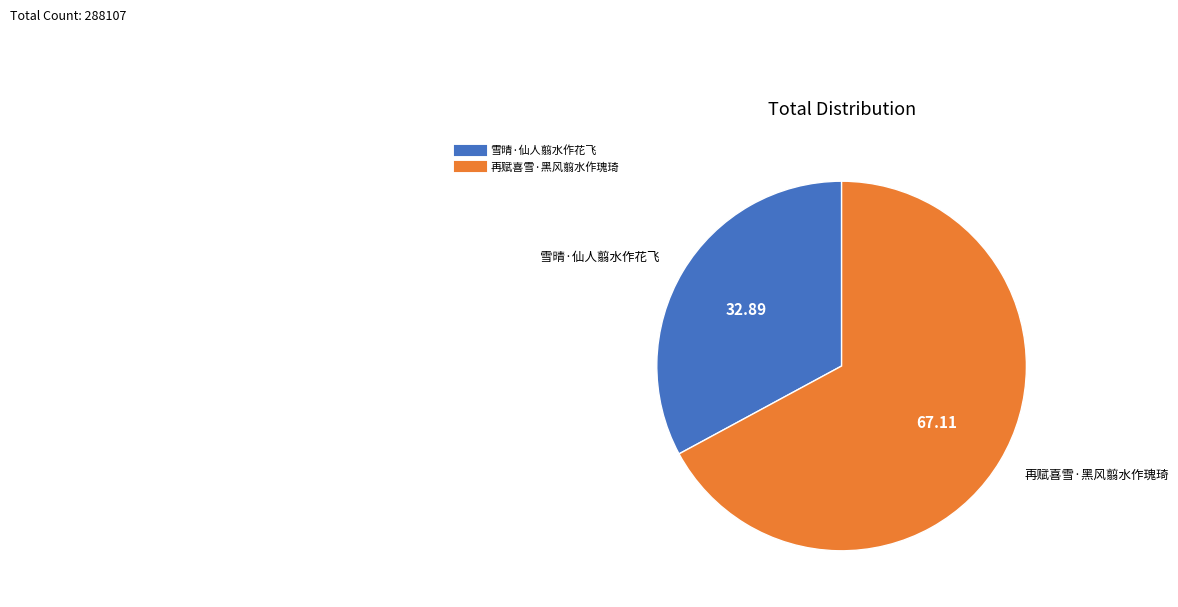

True or false: 雪晴·仙人翦水作花飞 accounts for 44% of the total.

False